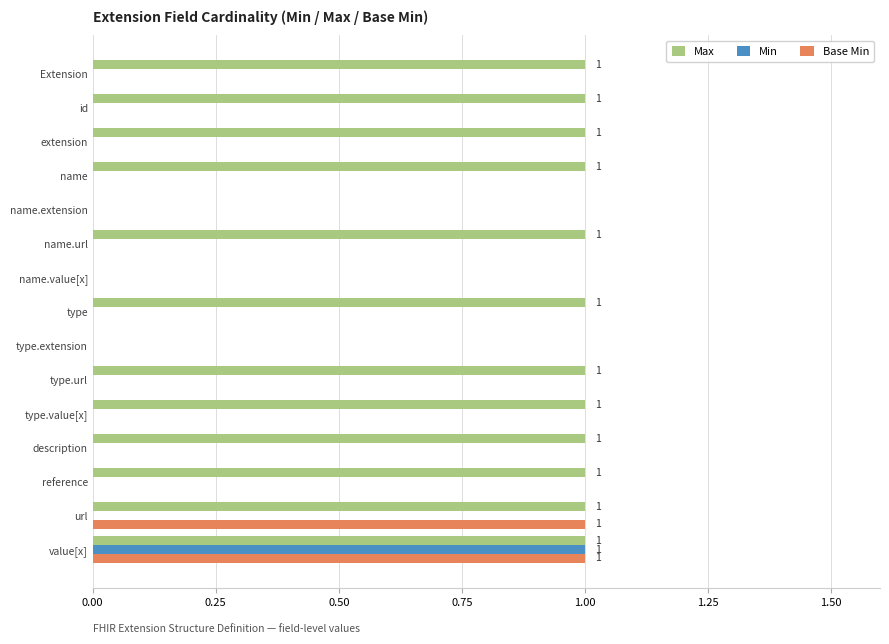

The value of Base Min at name.extension is 0. True or false?

True